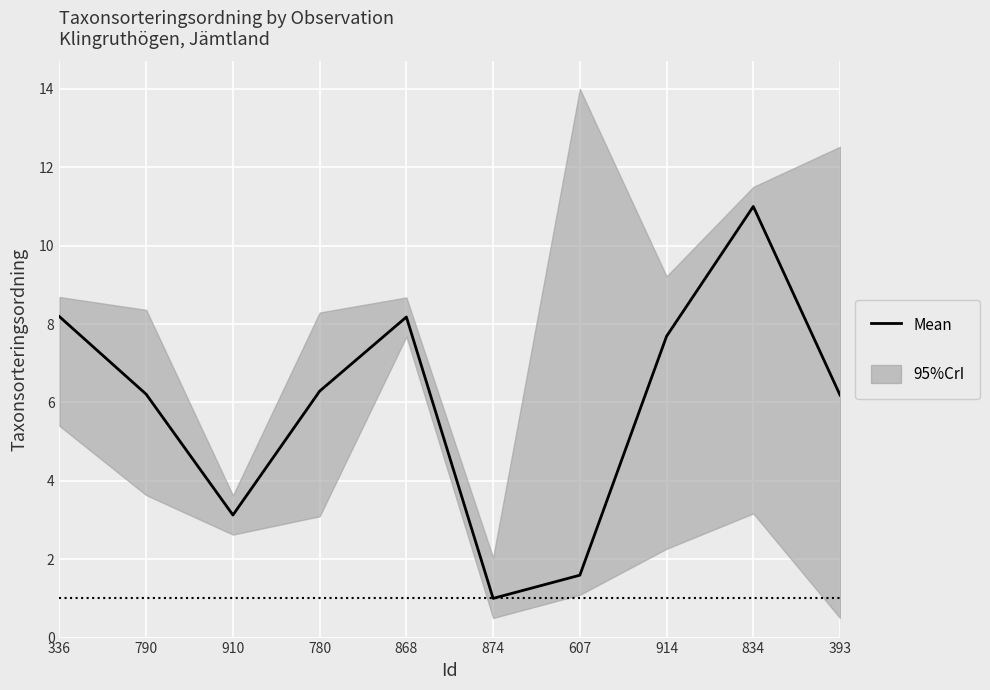

How many points are lower than both their immediate neighbors (excluding endpoints)?

2